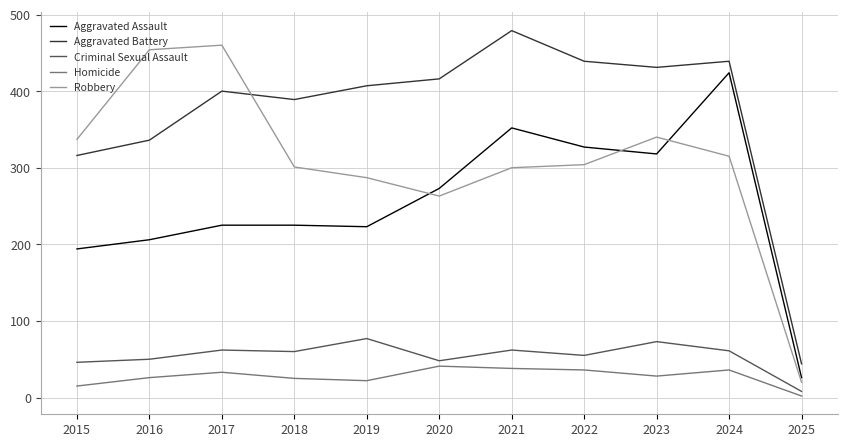

What is the difference between the Aggravated Battery values at 2023 and 2015?

115